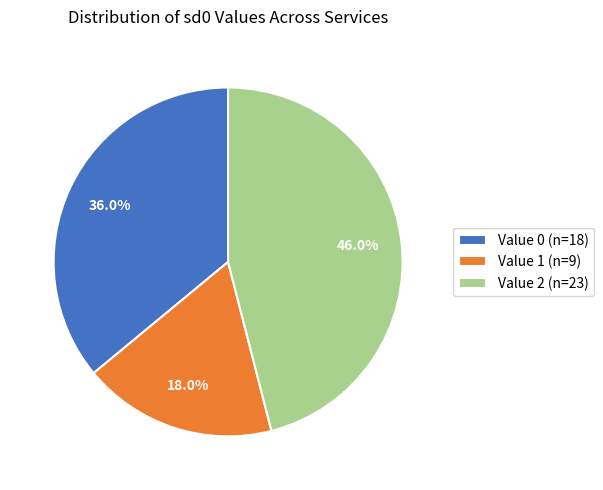

Approximately how many times larger is the value at Value 0 (n=18) compared to Value 2 (n=23)?

0.8